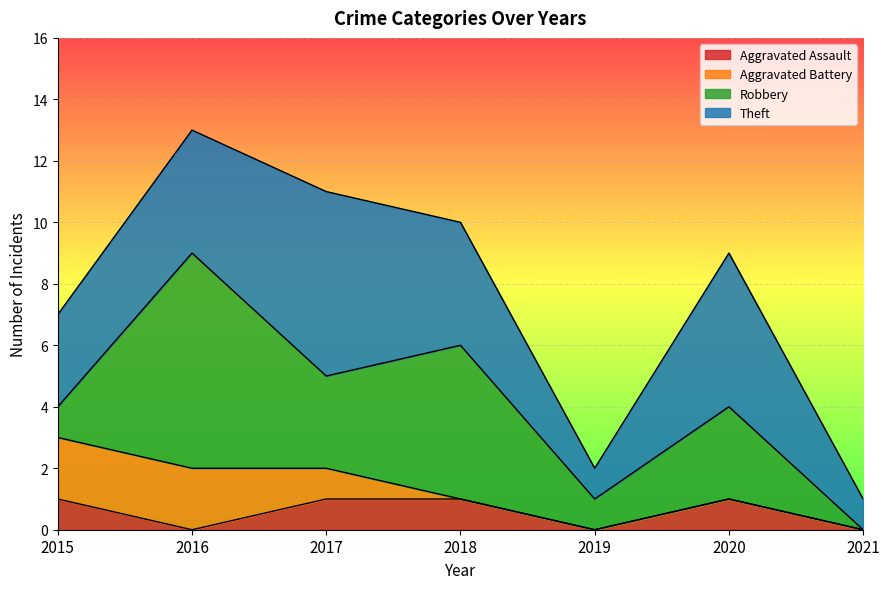

Reading left to right, transcribe all the data shown in this chart.

Aggravated Assault: 1	0	1	1	0	1	0
Aggravated Battery: 2	2	1	0	0	0	0
Robbery: 1	7	3	5	1	3	0
Theft: 3	4	6	4	1	5	1